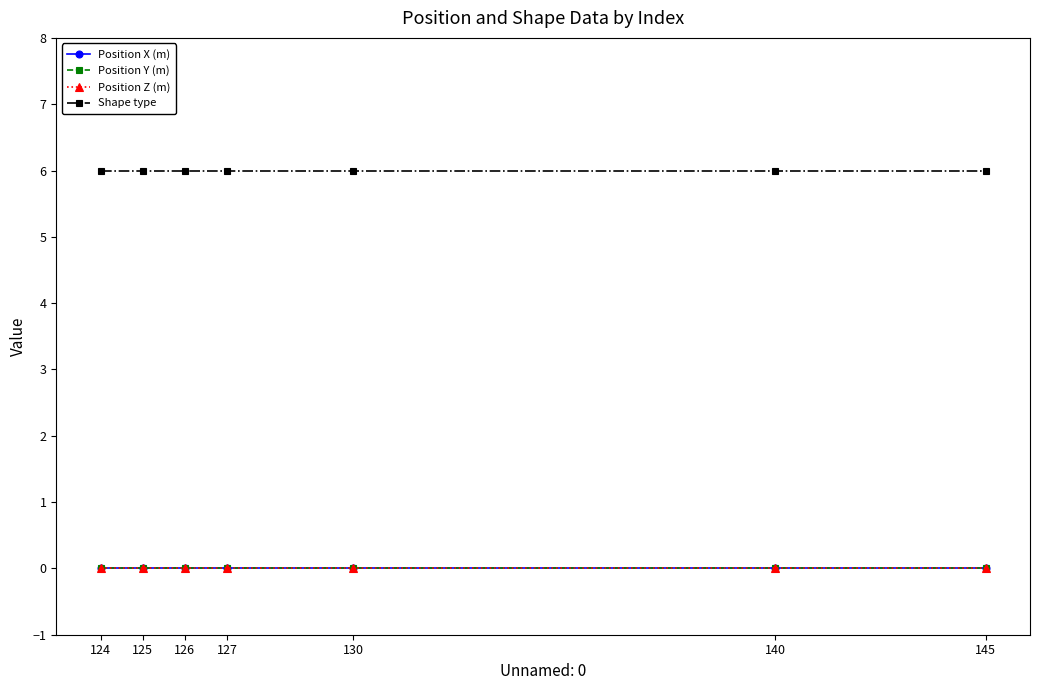

The Shape type series shows 3 at 127. True or false?

False